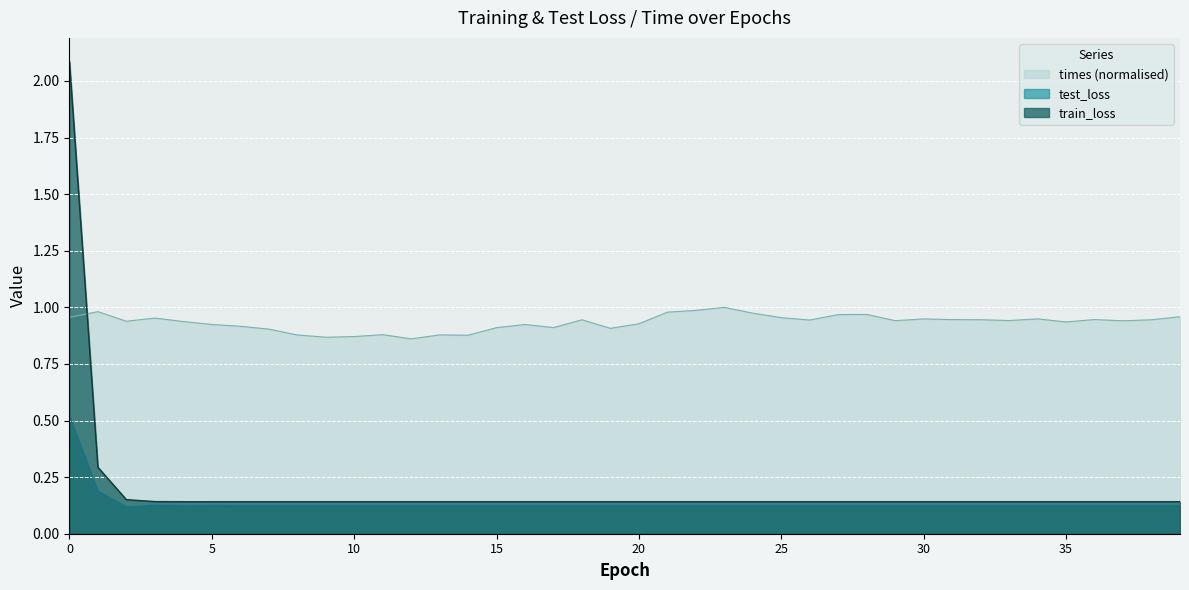

At which category does the chart reach its minimum across all series?

2